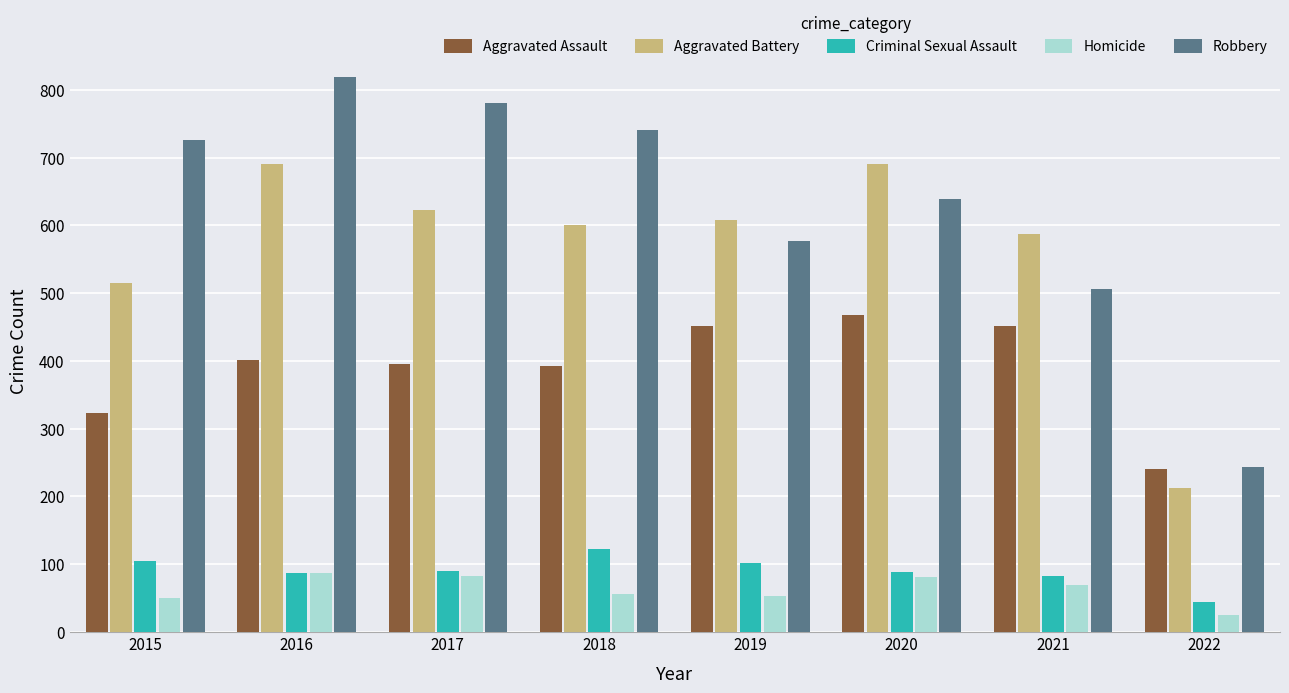

How many groups of bars are there?

8